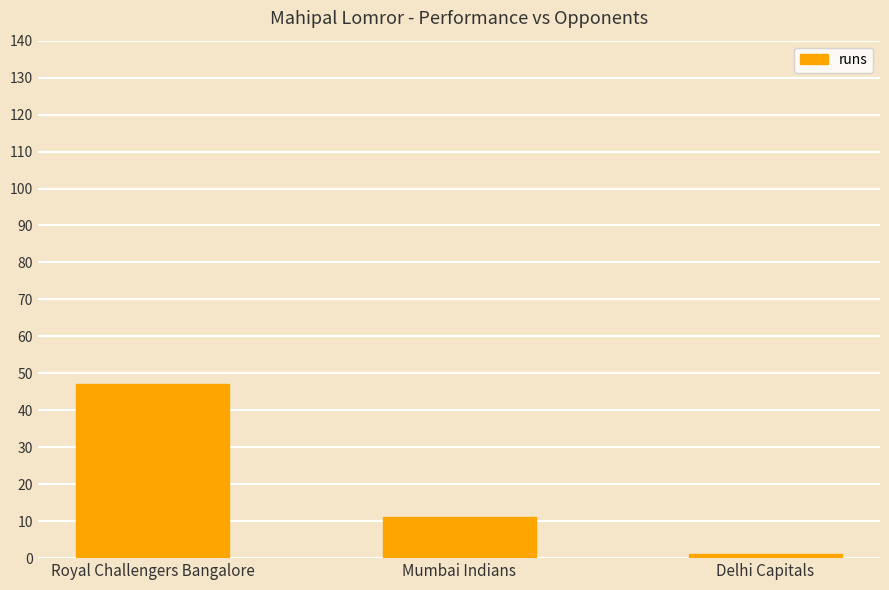

What is the label of the 2nd bar from the right?

Mumbai Indians